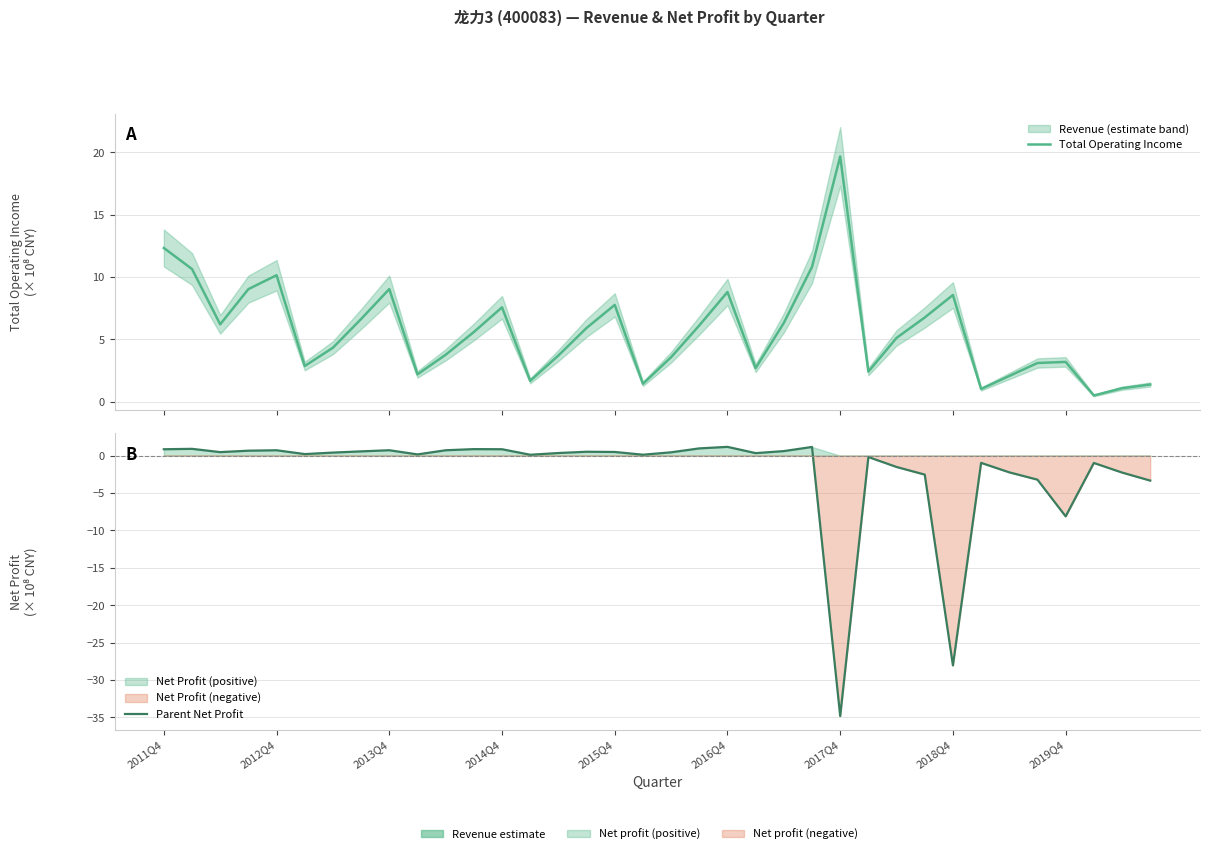

At how many categories does at least one series exceed -17?

36